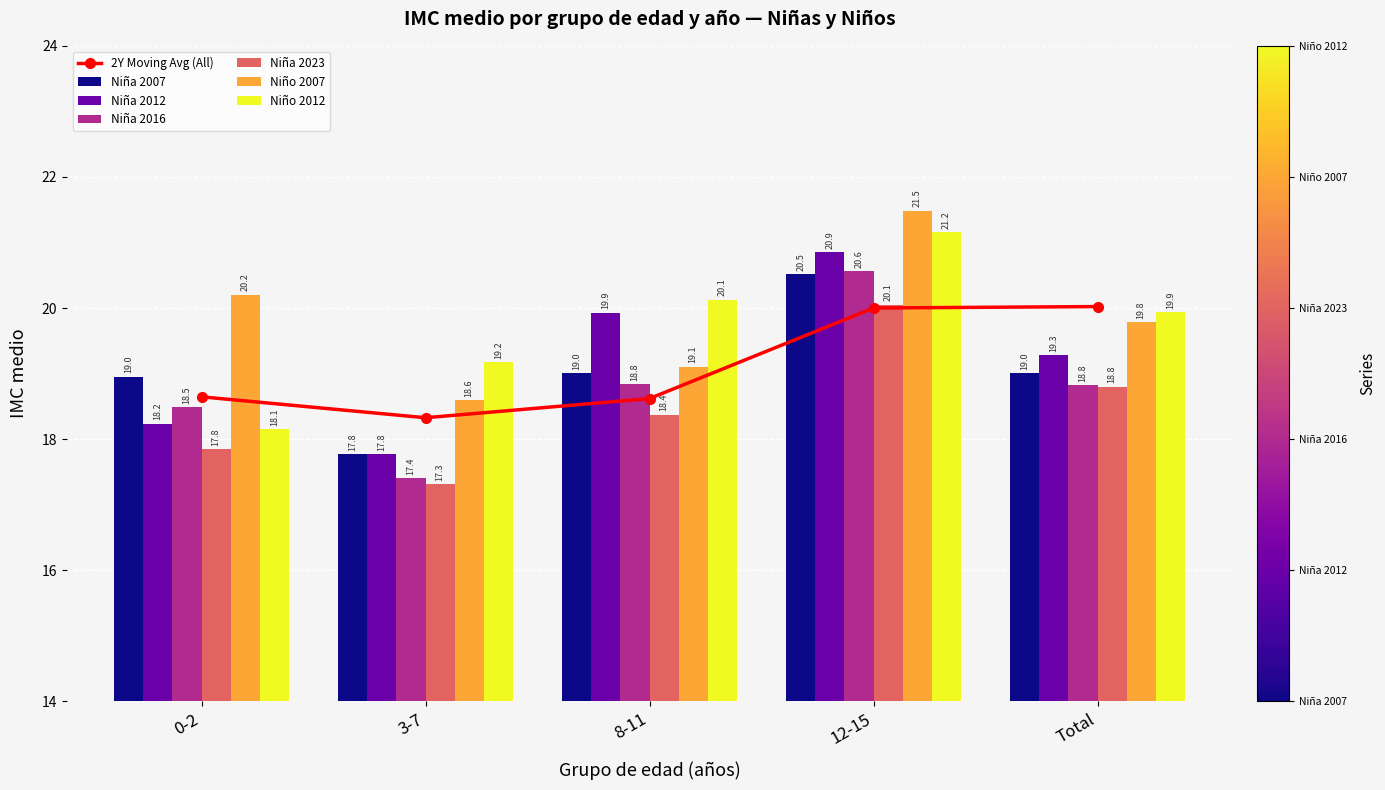

Count the number of data series in this chart.

6